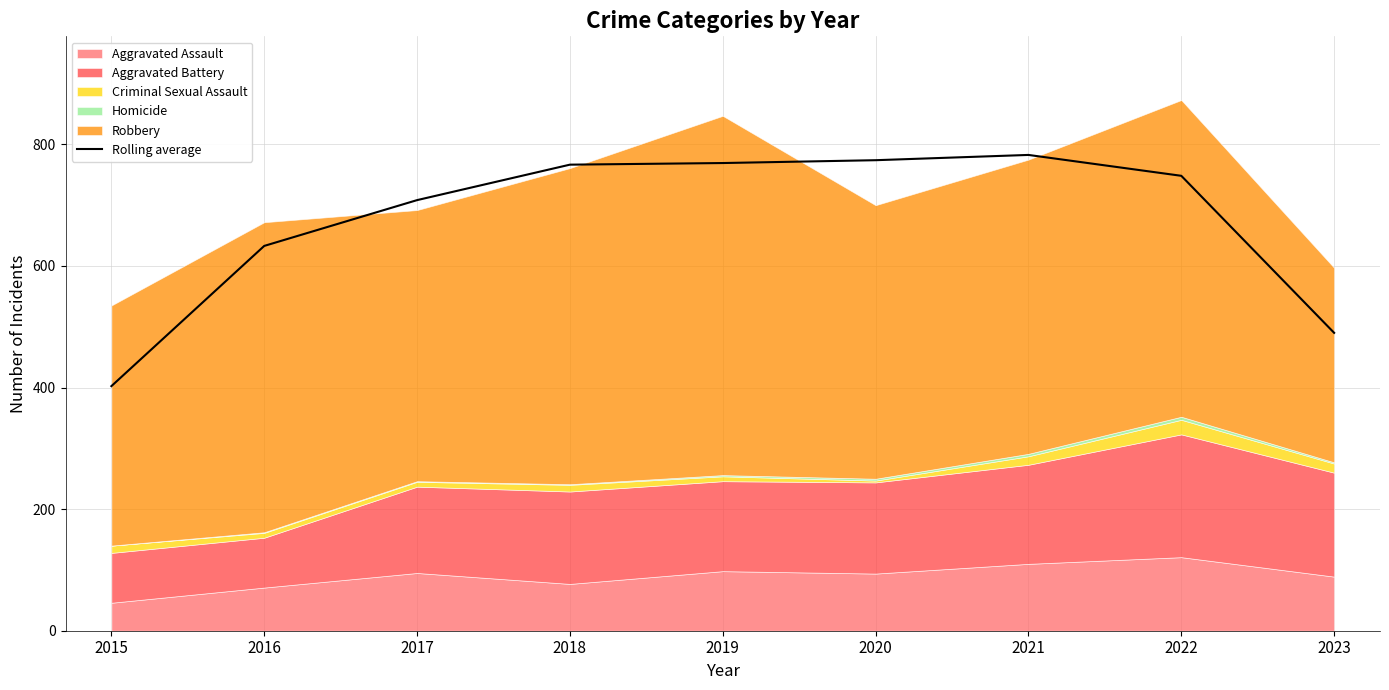

What is the difference between the values at 2016 and 2017?

75.3